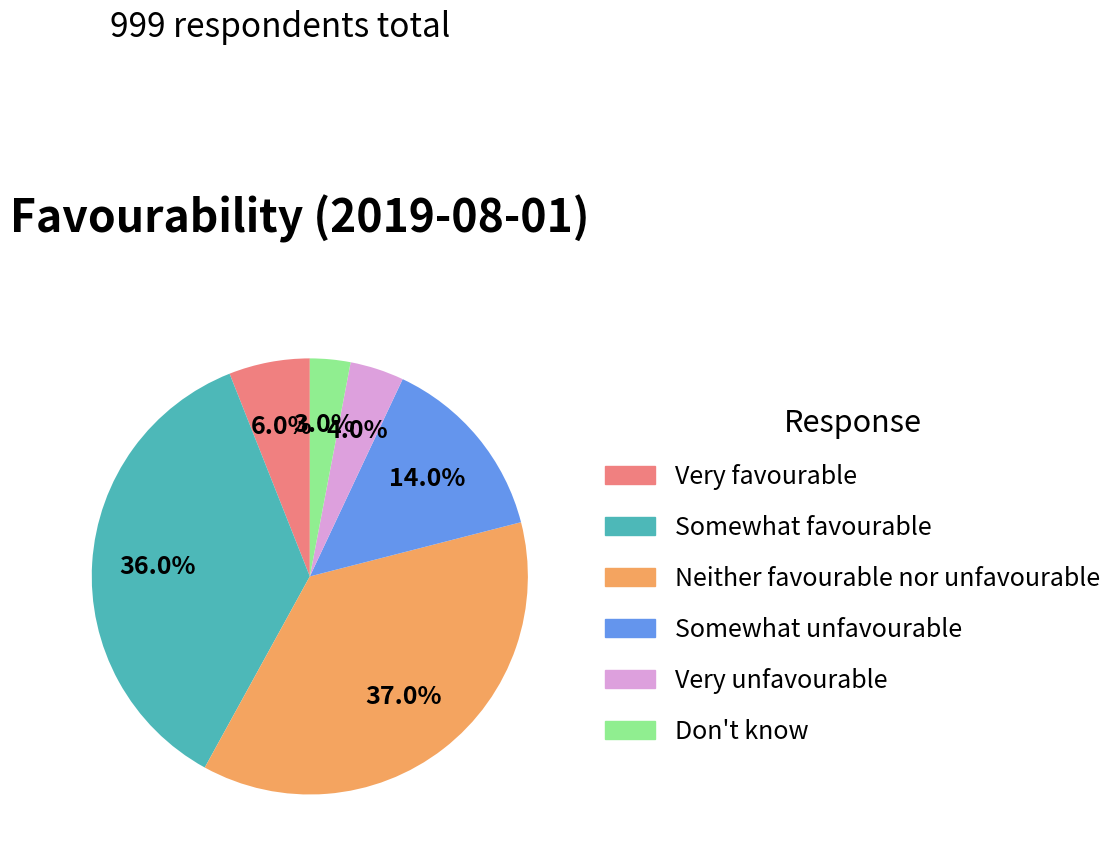

Which has a higher value, Somewhat favourable or Don't know?

Somewhat favourable